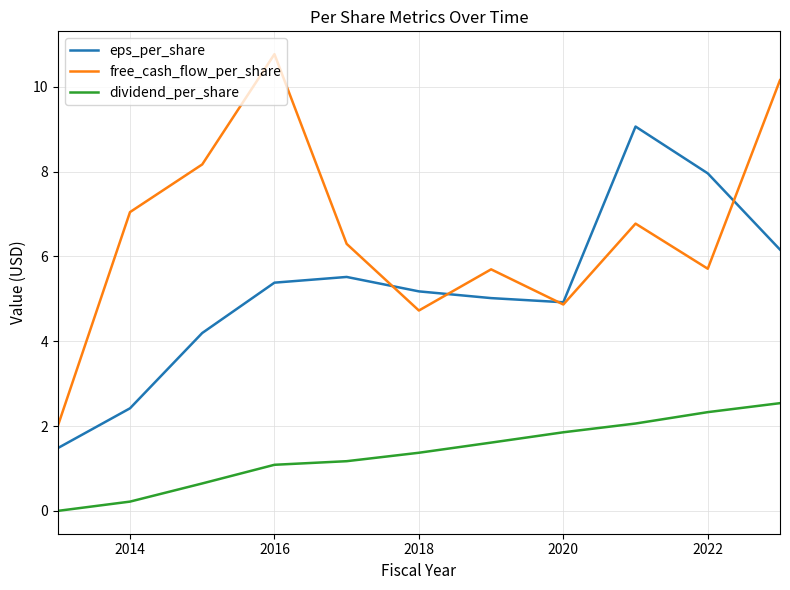

What is the highest value of the free_cash_flow_per_share series?

10.8